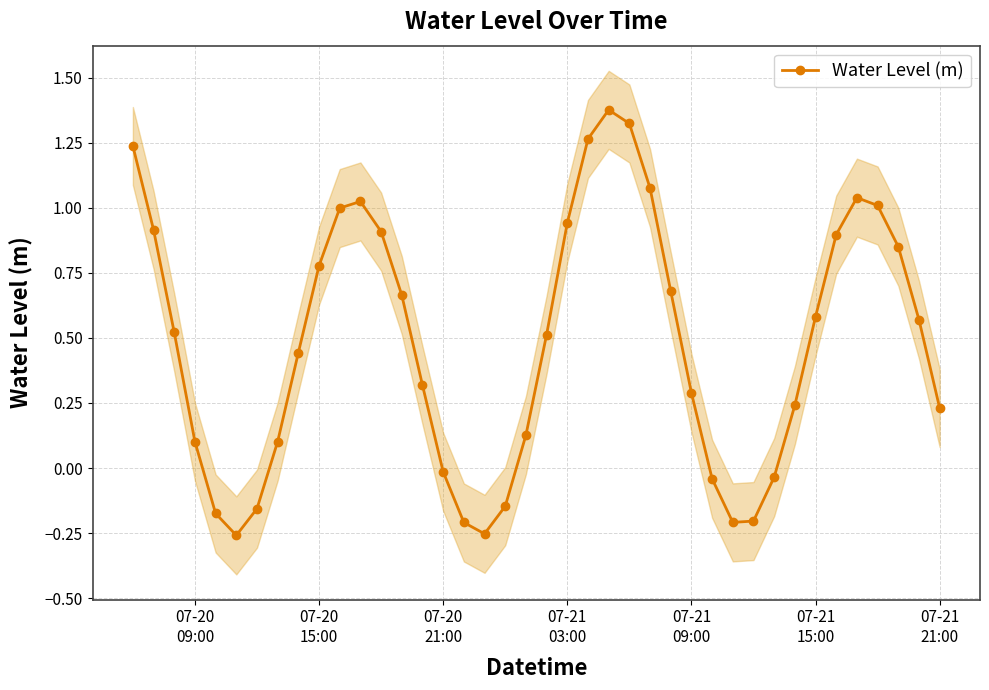

What is the value of the 11th point from the left?

1.0